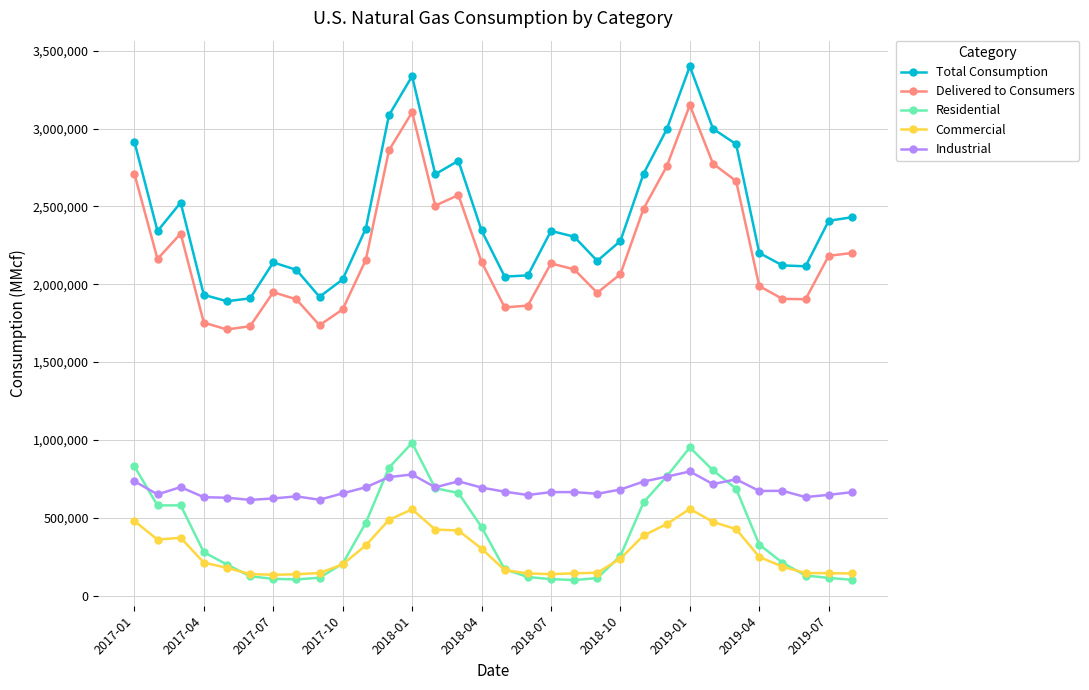

True or false: Delivered to Consumers has more than 2 interior local peaks.

True